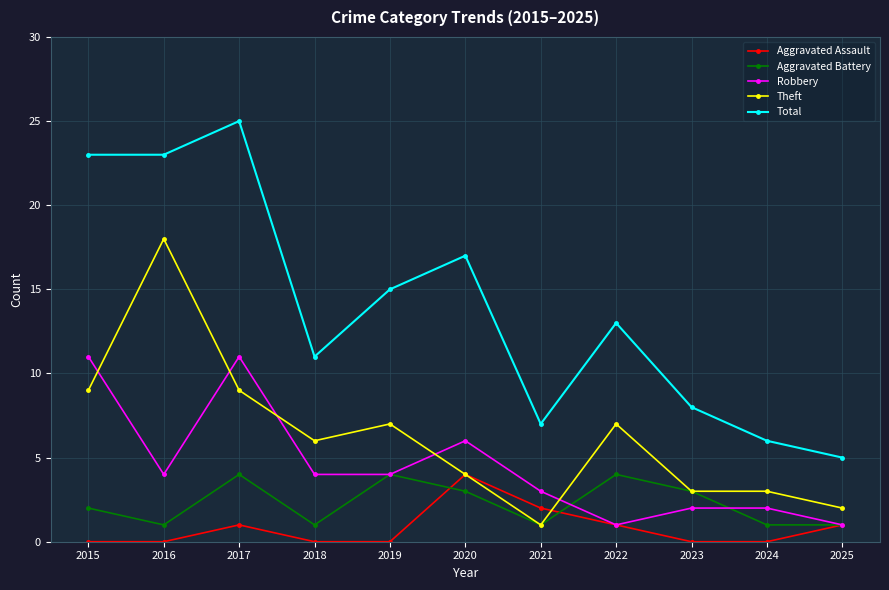

How many lines are shown in the chart?

5